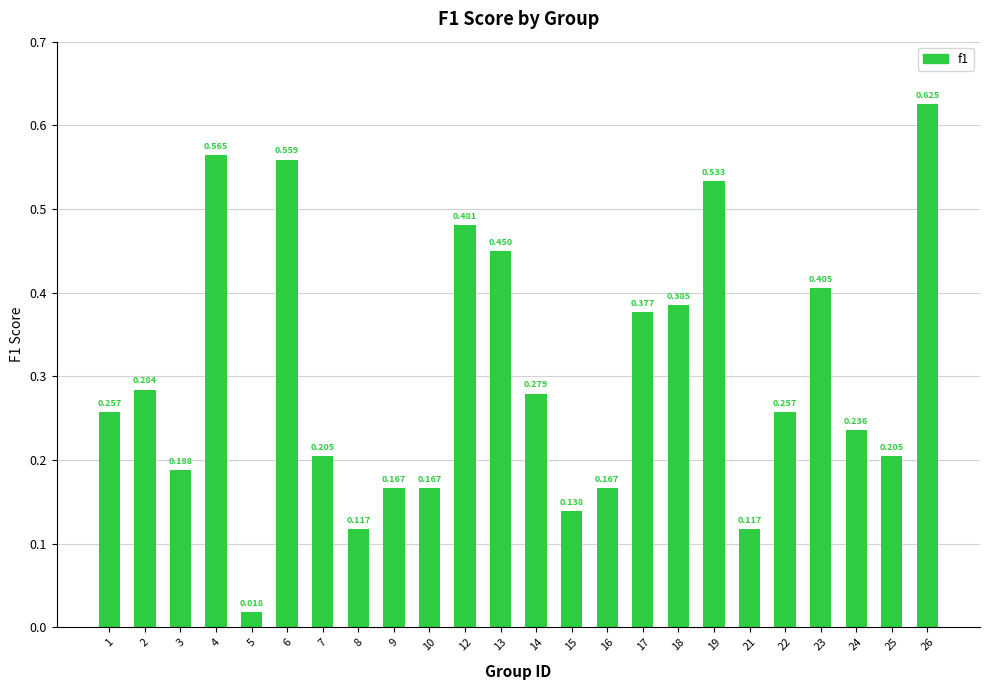

Does the chart contain any negative values?

No